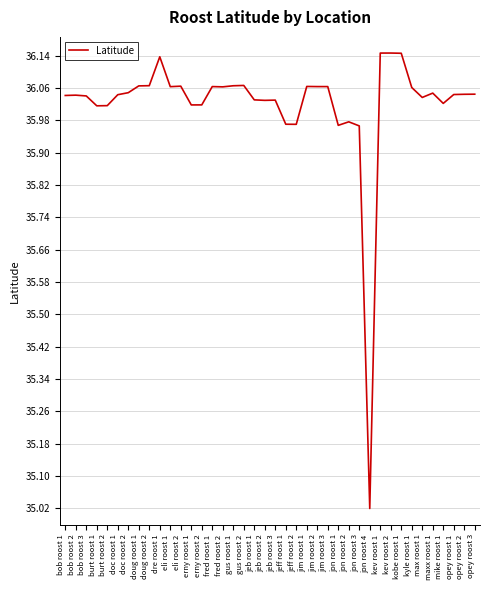

At which category does the chart reach its minimum across all series?

jon roost 4